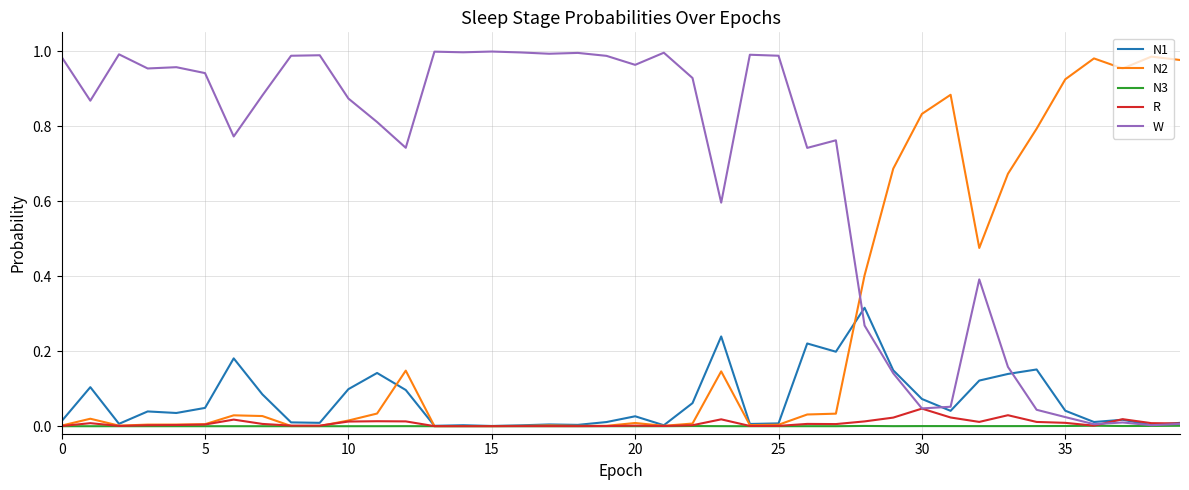

Which series has the largest total across all categories?

W